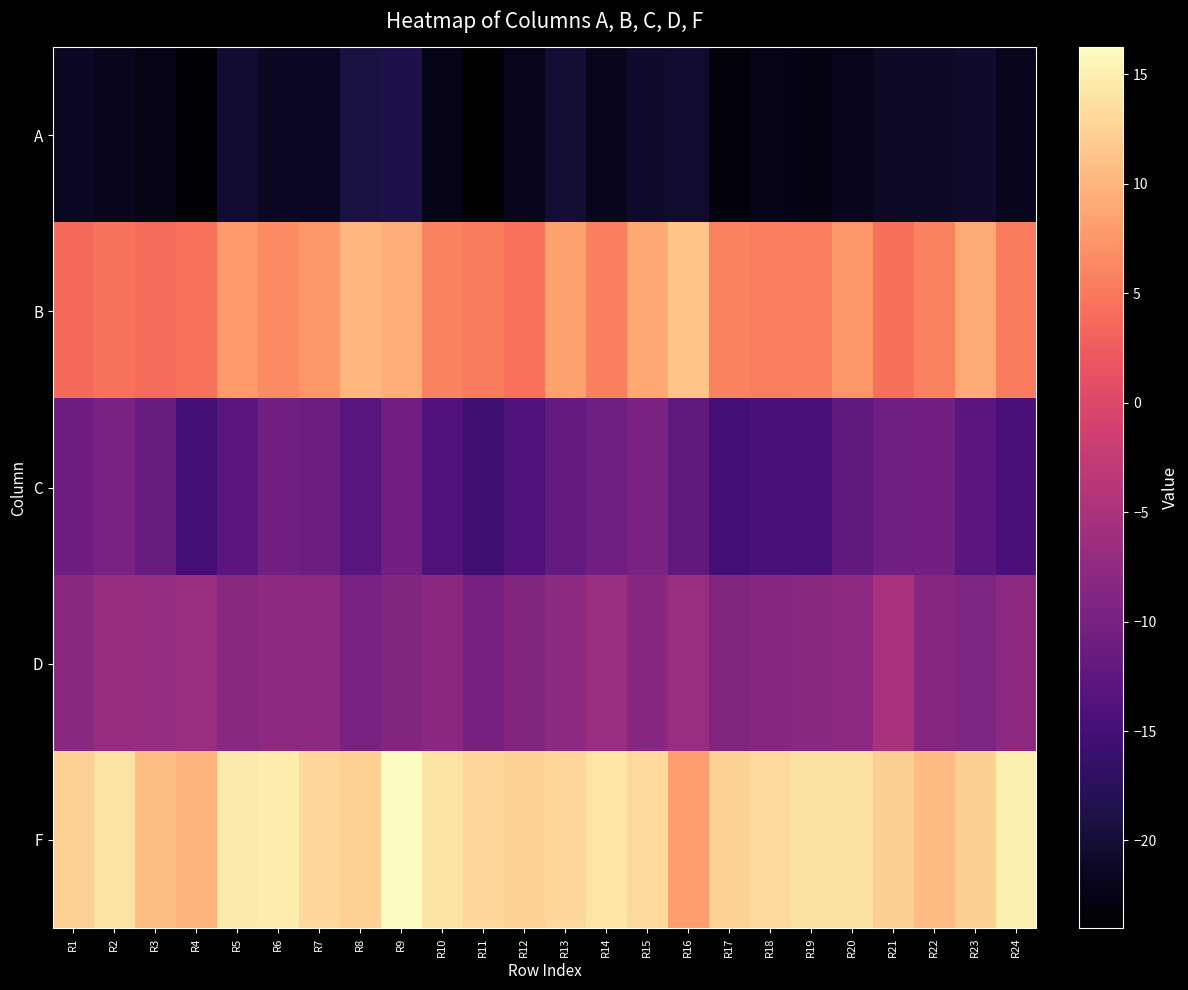

Which series changed the most between R4 and R15?

C